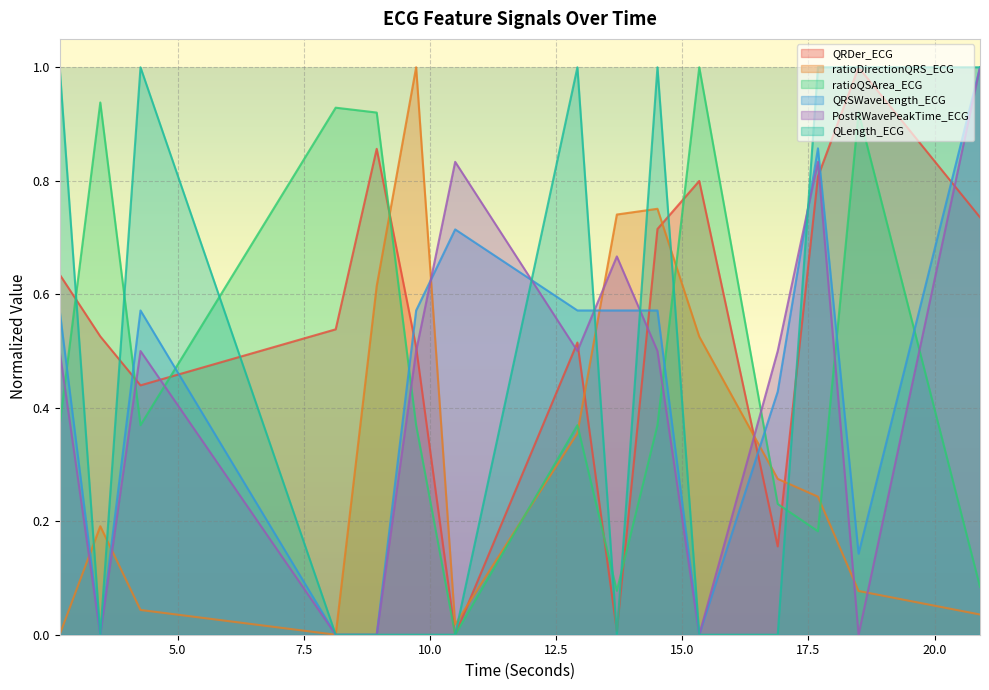

How many categories are shown in the chart?

15